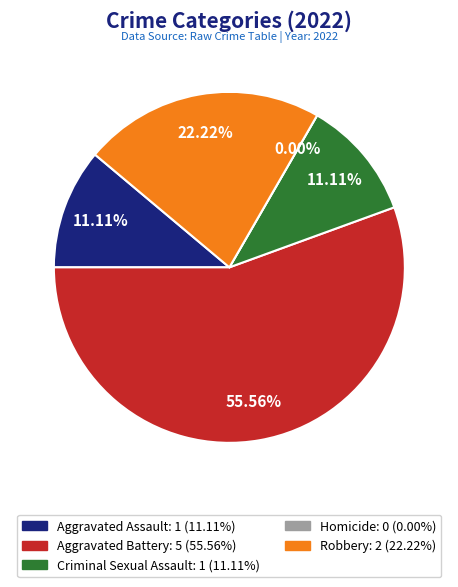

Which has a higher value, Criminal Sexual Assault or Robbery?

Robbery